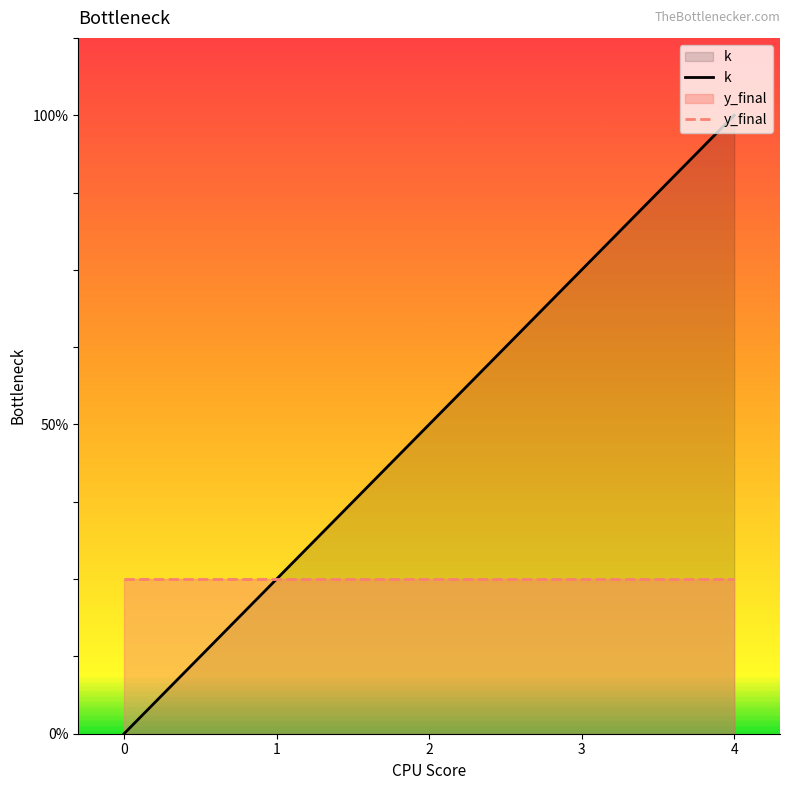

Count the number of categories in the chart.

5